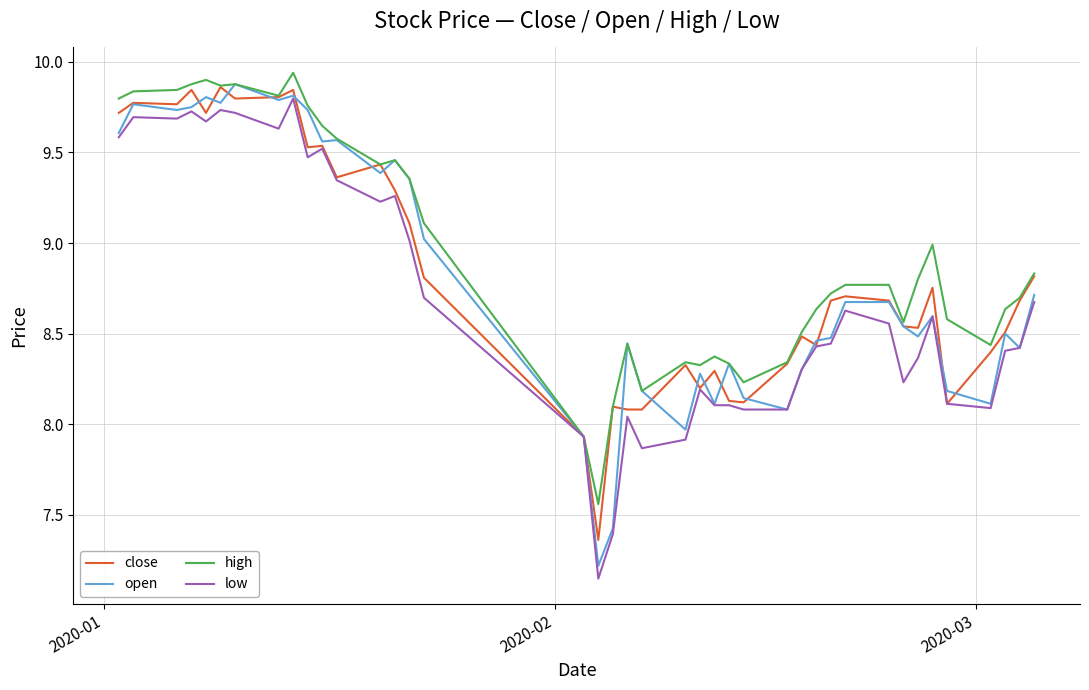

Does the chart have visible grid lines?

Yes